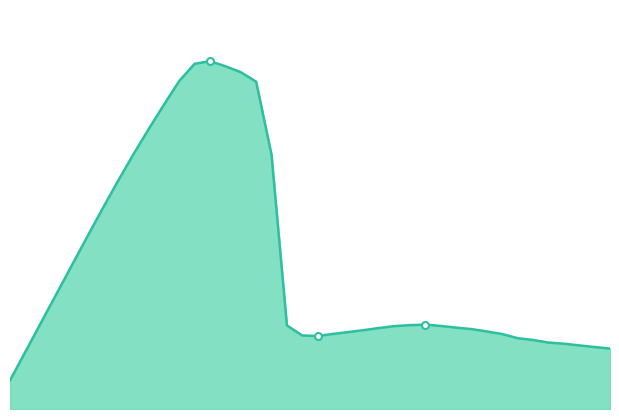

How many data points does each series have?

40